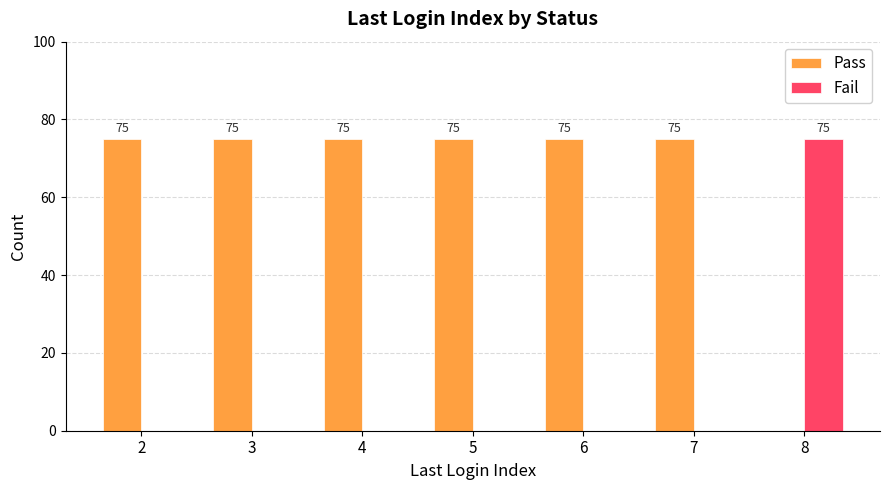

What is the greatest value displayed?

75